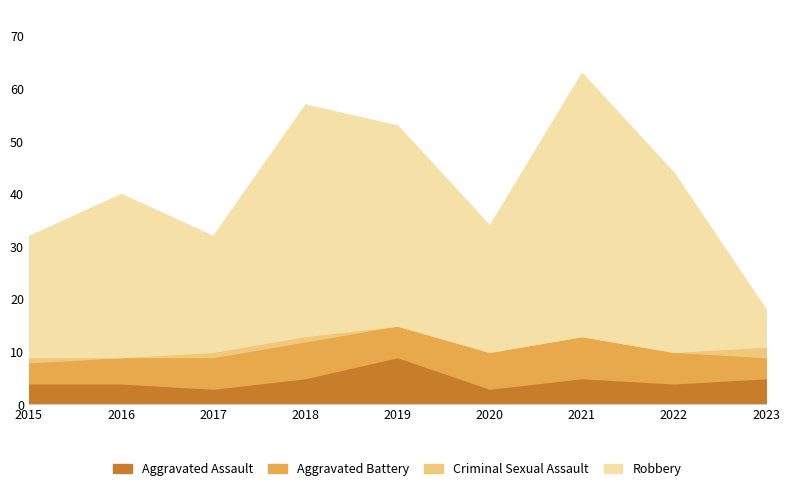

Is the value of Aggravated Assault at 2015 greater than the value of Aggravated Battery at 2017?

No